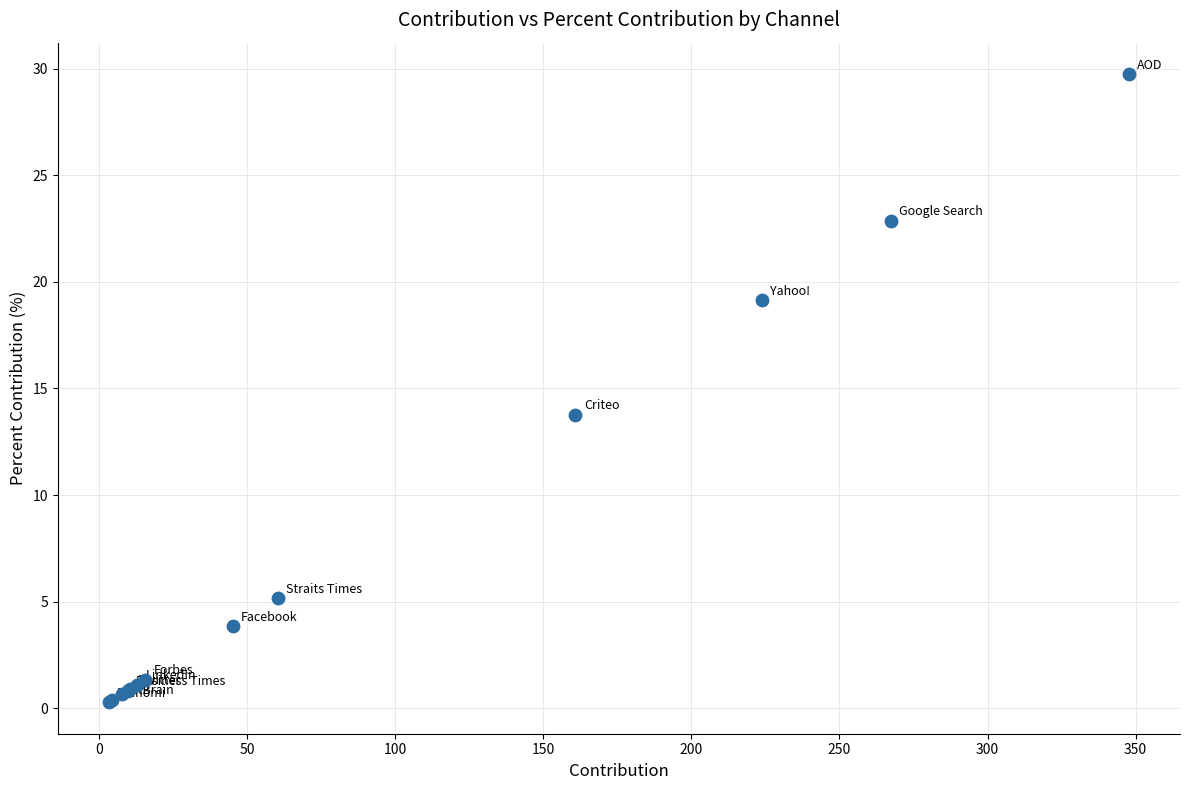

What Y value in the scatter plot is closest to 15?

13.8